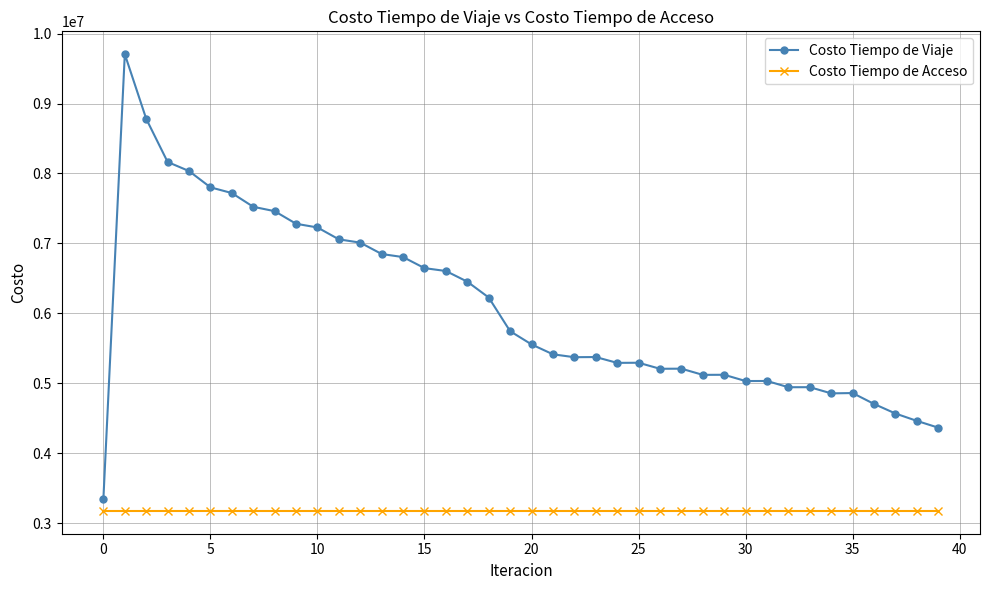

How many values in the Costo Tiempo de Viaje series are below 5555479?

20